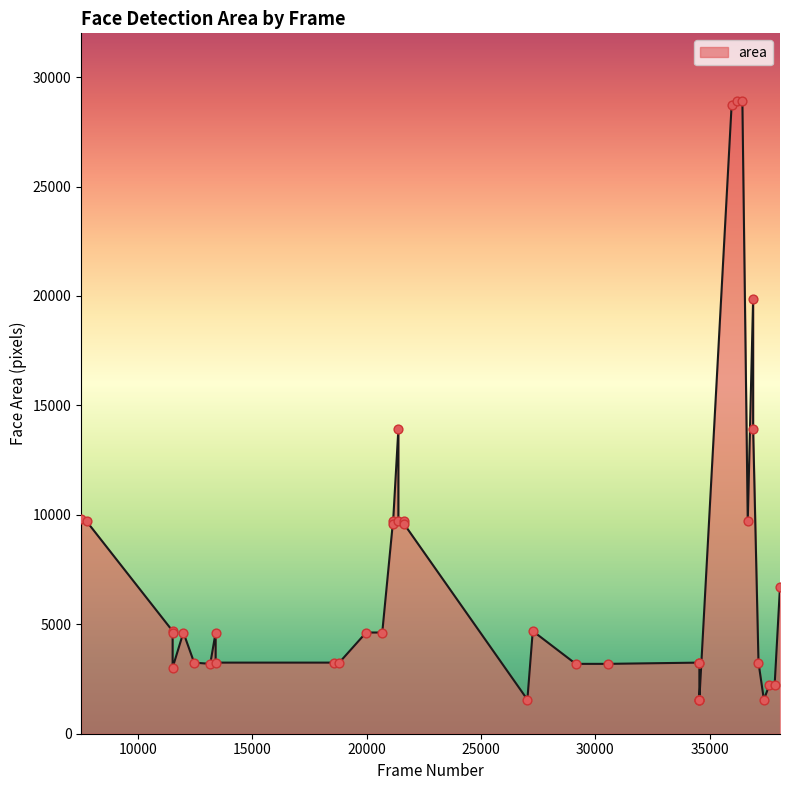

What is the change in value from 34545 to 37835?

-1040